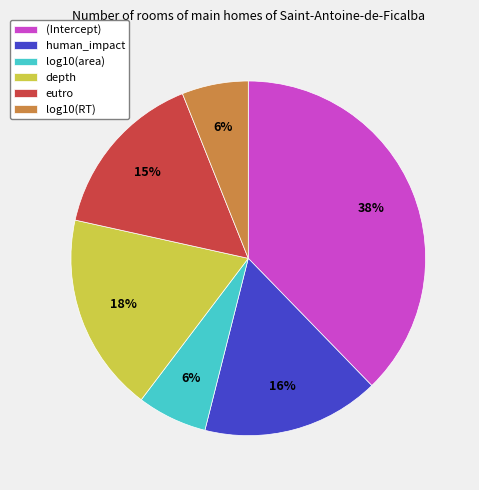

Which category has the biggest portion of the pie?

(Intercept)